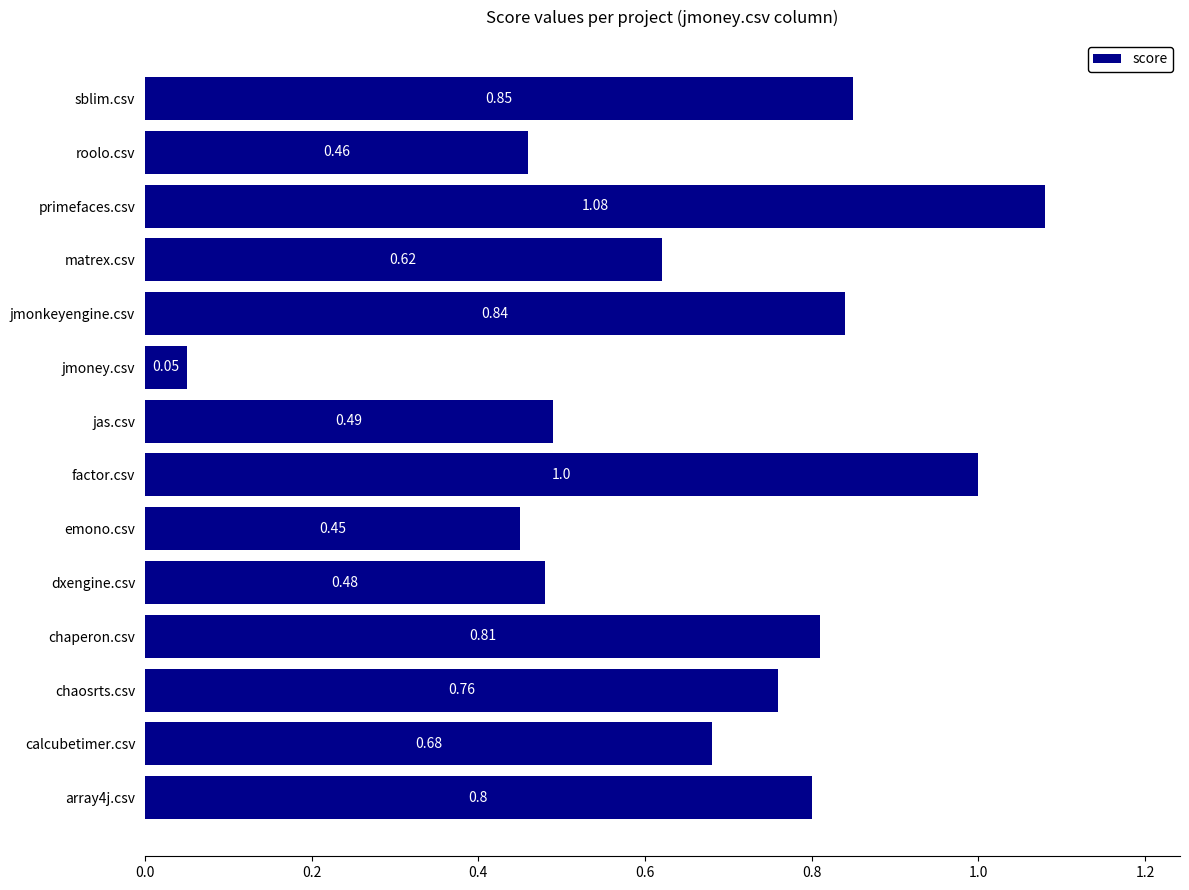

How many bars are there in total?

14